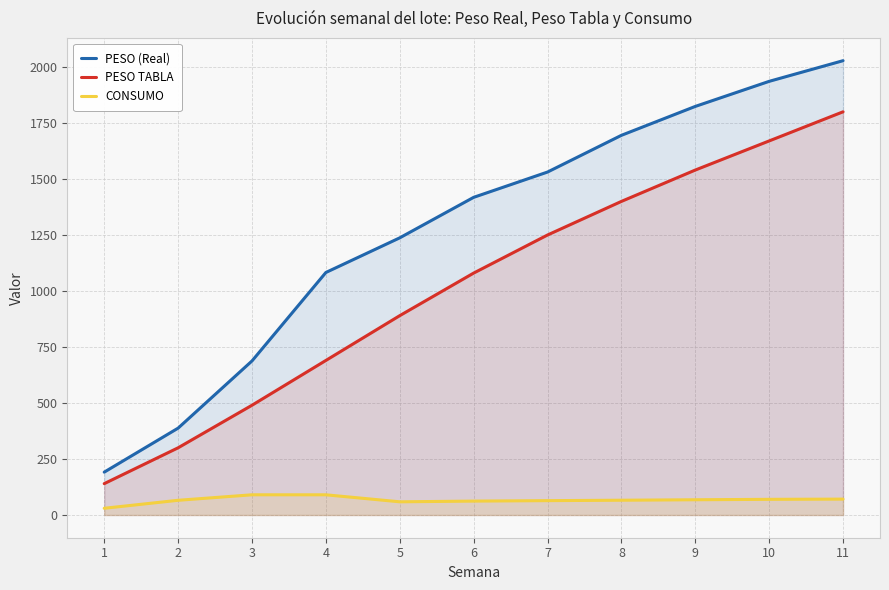

Which series has the largest range (max minus min)?

PESO (Real)